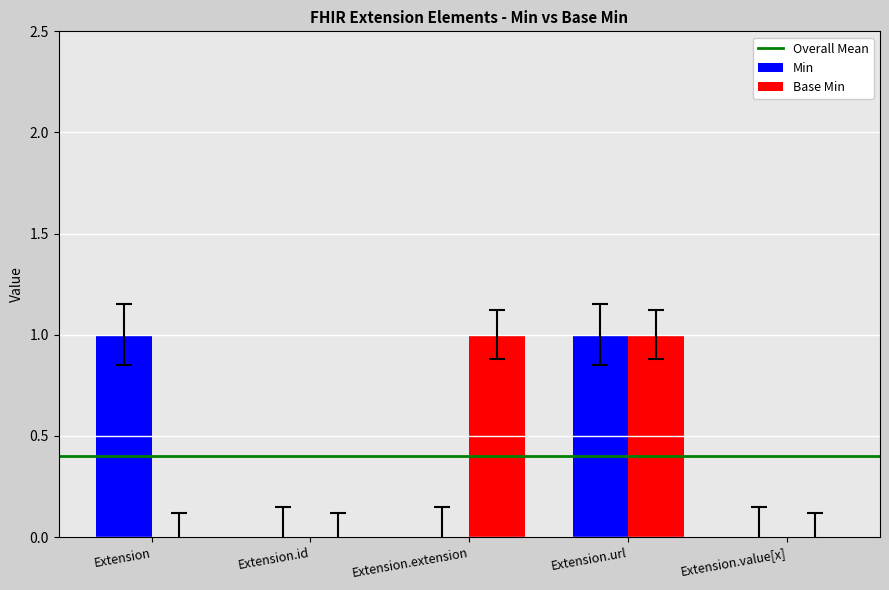

The value of Min at Extension.extension is 1. True or false?

False